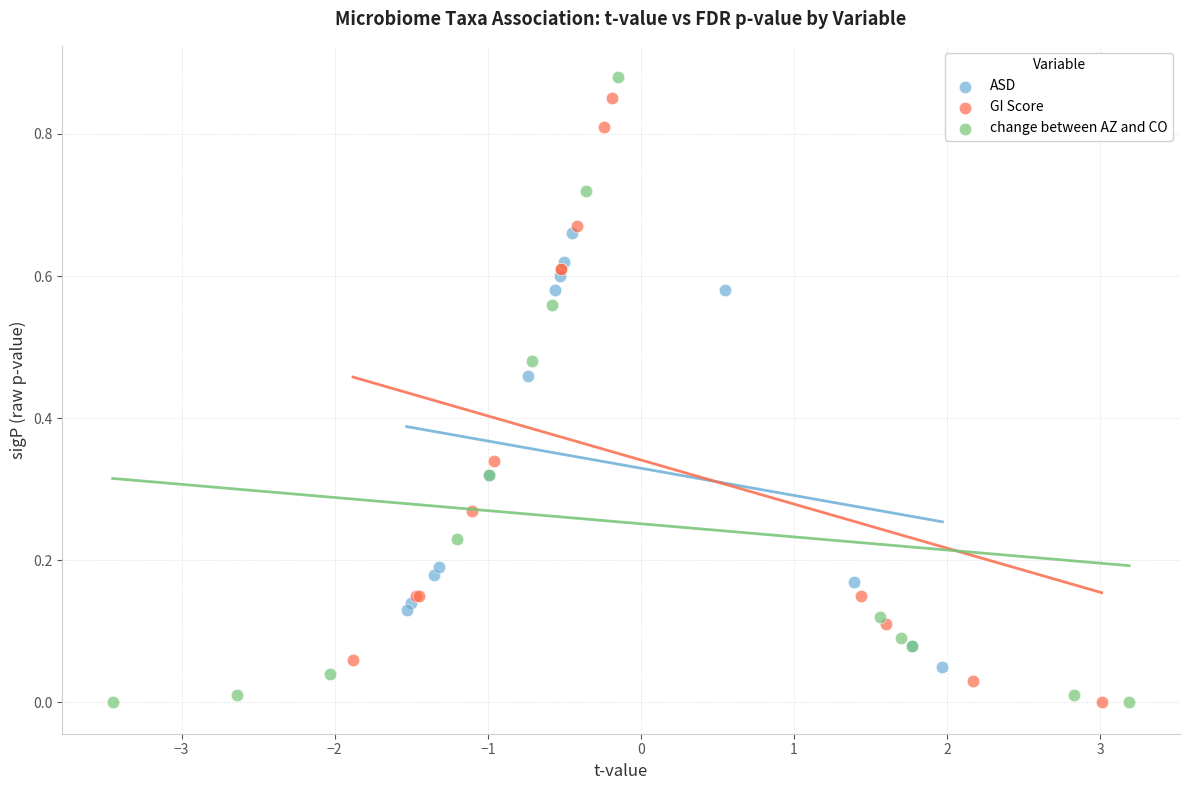

What are all the series names shown in the legend?

ASD, GI Score, change between AZ and CO